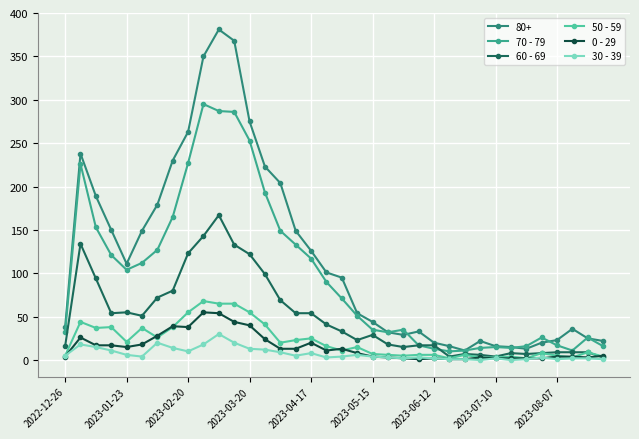

How many data points in 70 - 79 are less than 71?

18